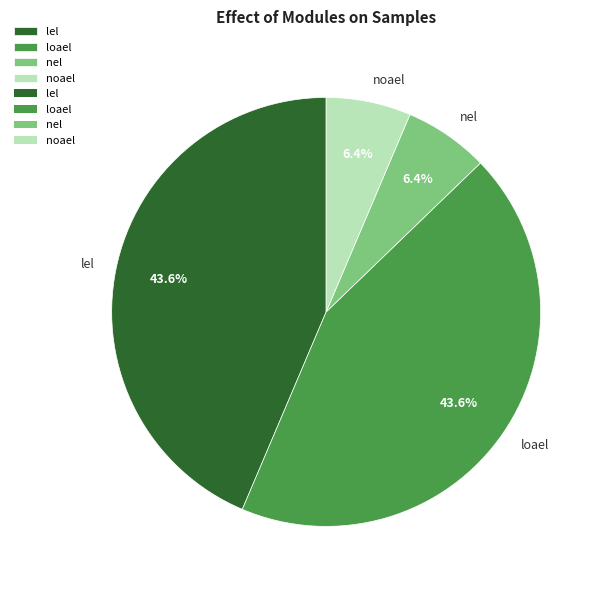

Is loael the majority of the pie?

No